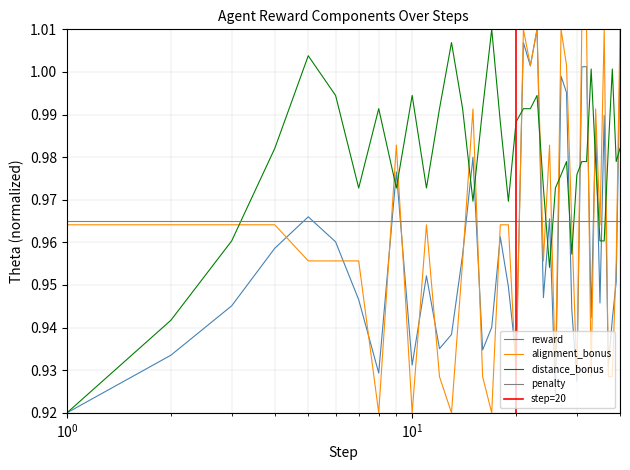

What value does the reward series have at 40?

1.0